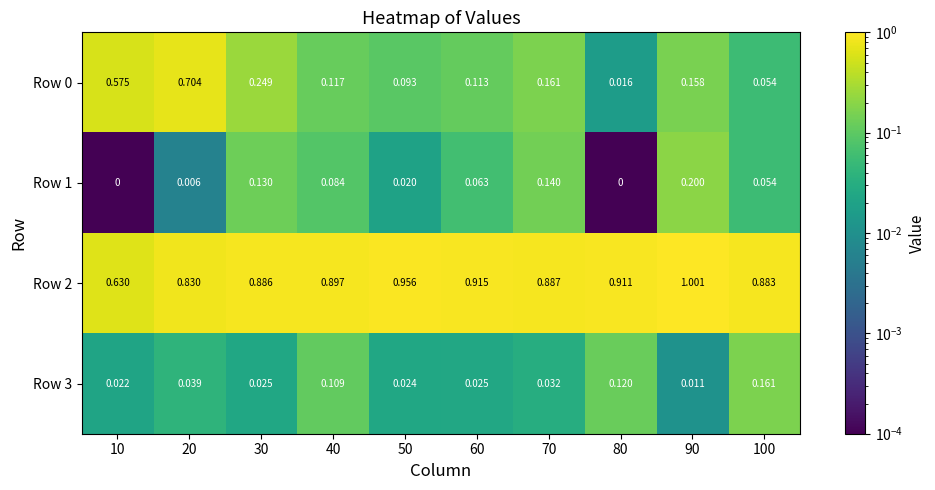

At how many categories does at least one series exceed 0?

10